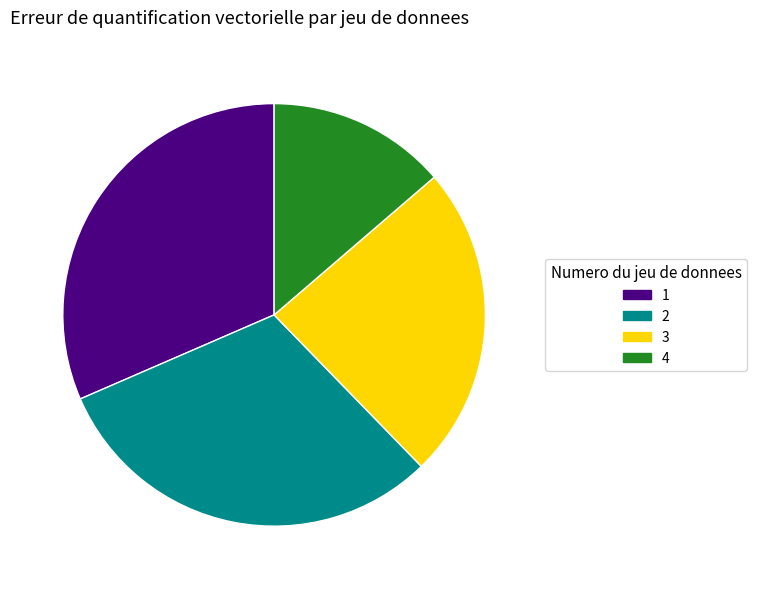

Do 2 and 1 together represent more than half of the pie?

Yes